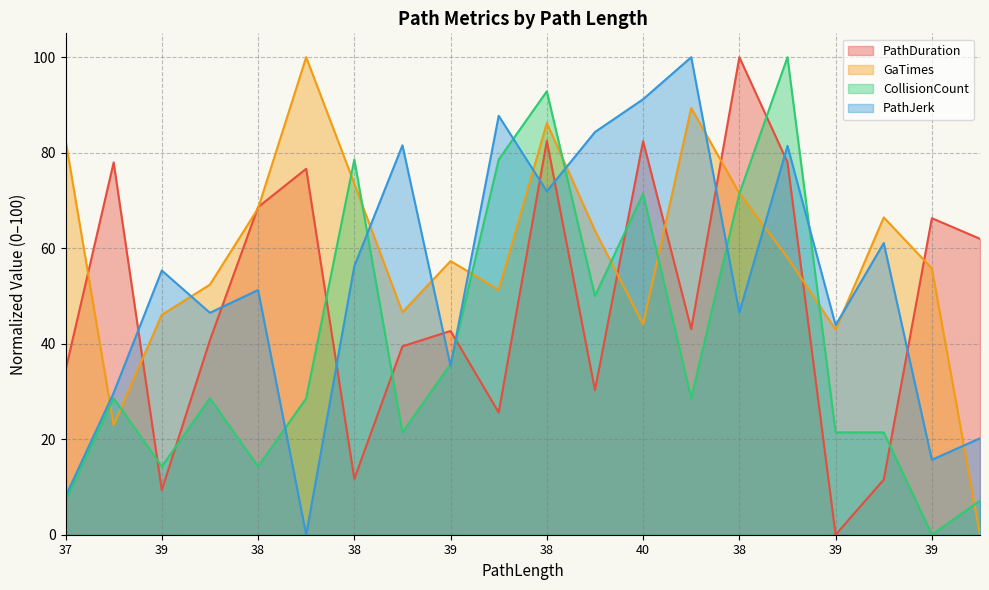

Which has a higher value, 39 or 37?

39